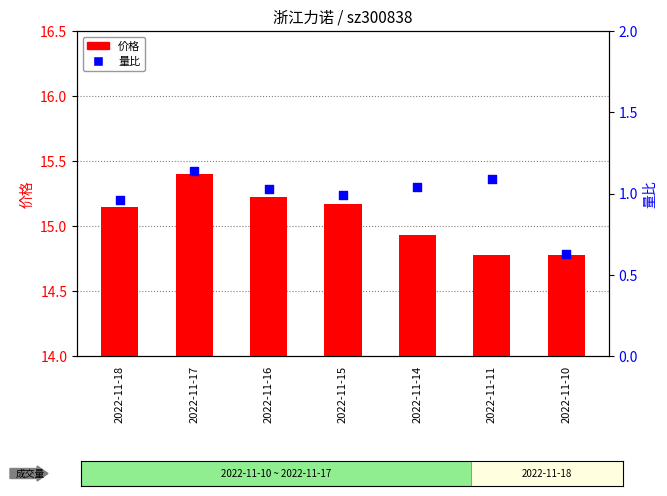

What are all the series names shown in the legend?

价格, 量比